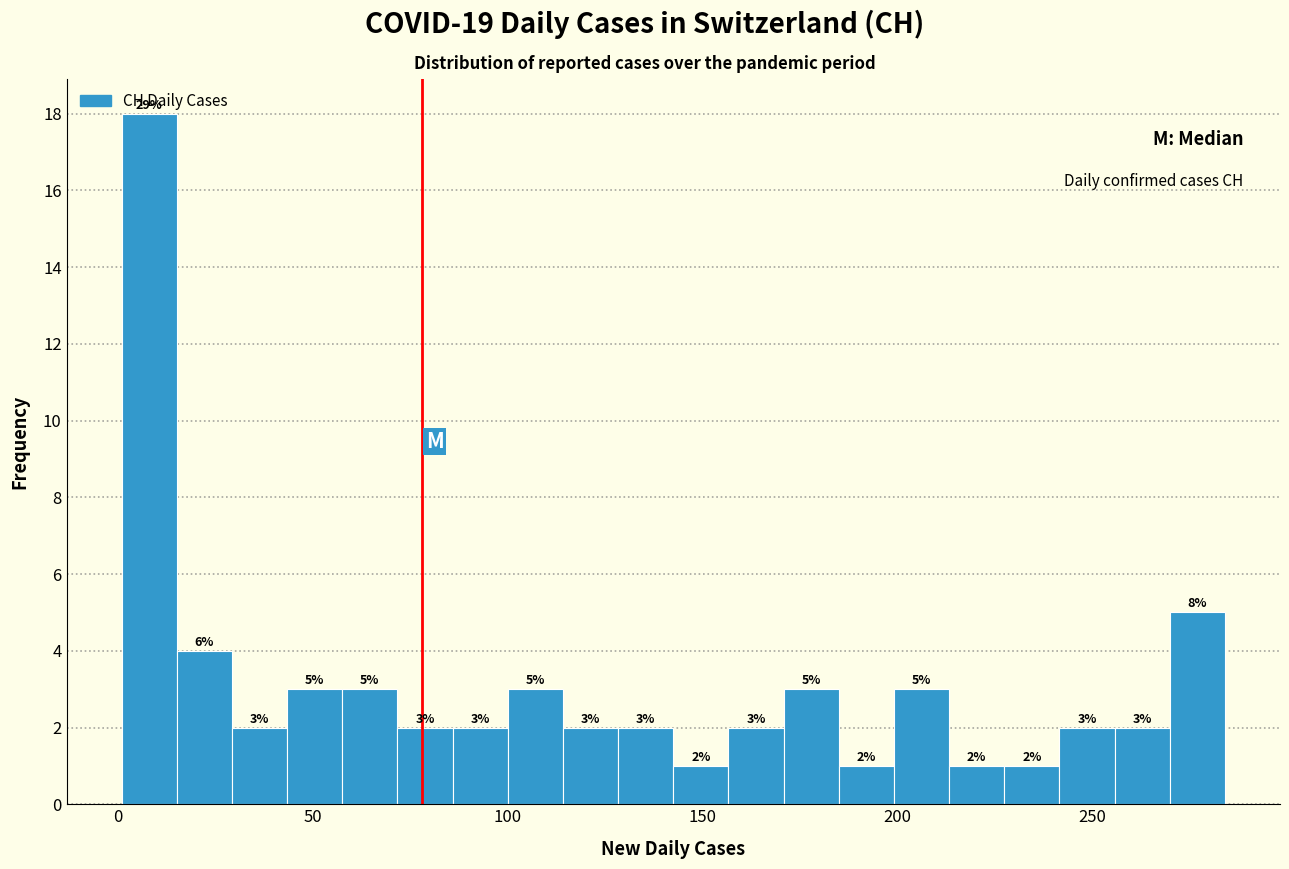

Read against the x-axis, roughly where is the centre of the tallest bar?

10